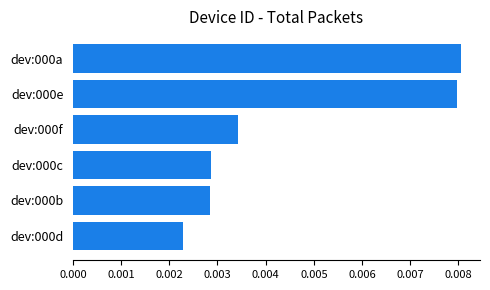

Where is the data nearest to the value 0?

dev:000d